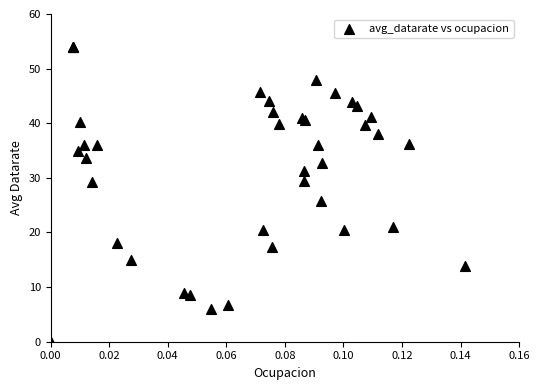

What Y value in the scatter plot is closest to 27?

25.8